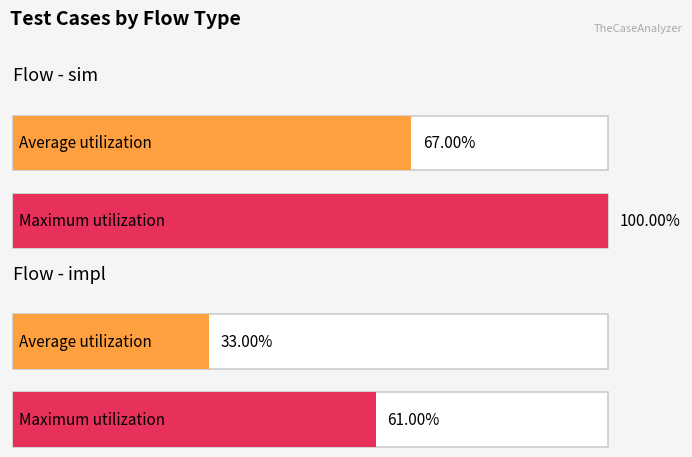

True or false: the data shows 67 at sim.

True